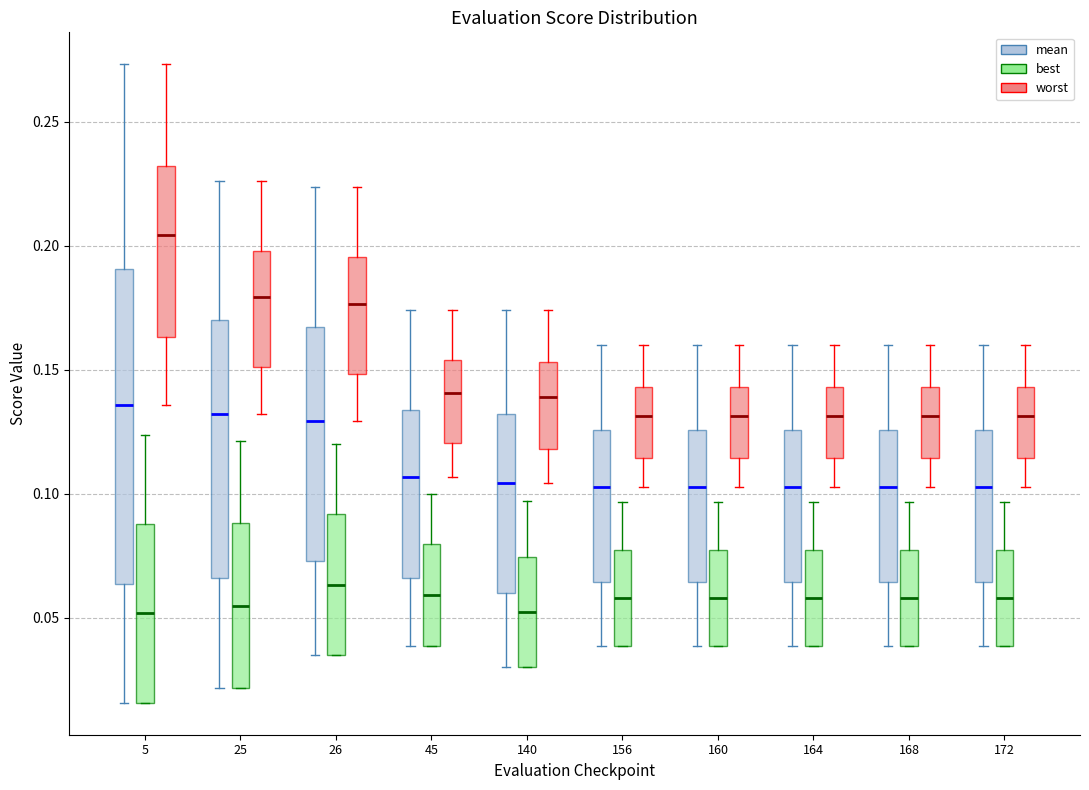

Reading left to right, transcribe this box plot: for each box, give where its median line is, the range the box spans, and where its two whiskers end, as read against the y-axis. The values are not printed on the chart, so give them approximately, as read against the axis.

5 (mean): median 0.135, box 0.065 to 0.190, whiskers 0.015 to 0.275
5 (best): median 0.050, box 0.015 to 0.090, whiskers 0.015 to 0.125
5 (worst): median 0.205, box 0.165 to 0.230, whiskers 0.135 to 0.275
25 (mean): median 0.130, box 0.065 to 0.170, whiskers 0.020 to 0.225
25 (best): median 0.055, box 0.020 to 0.090, whiskers 0.020 to 0.120
25 (worst): median 0.180, box 0.150 to 0.200, whiskers 0.130 to 0.225
26 (mean): median 0.130, box 0.075 to 0.165, whiskers 0.035 to 0.225
26 (best): median 0.065, box 0.035 to 0.090, whiskers 0.035 to 0.120
26 (worst): median 0.175, box 0.150 to 0.195, whiskers 0.130 to 0.225
45 (mean): median 0.105, box 0.065 to 0.135, whiskers 0.040 to 0.175
45 (best): median 0.060, box 0.040 to 0.080, whiskers 0.040 to 0.100
45 (worst): median 0.140, box 0.120 to 0.155, whiskers 0.105 to 0.175
140 (mean): median 0.105, box 0.060 to 0.130, whiskers 0.030 to 0.175
140 (best): median 0.050, box 0.030 to 0.075, whiskers 0.030 to 0.095
140 (worst): median 0.140, box 0.120 to 0.155, whiskers 0.105 to 0.175
156 (mean): median 0.105, box 0.065 to 0.125, whiskers 0.040 to 0.160
156 (best): median 0.060, box 0.040 to 0.075, whiskers 0.040 to 0.095
156 (worst): median 0.130, box 0.115 to 0.145, whiskers 0.105 to 0.160
160 (mean): median 0.105, box 0.065 to 0.125, whiskers 0.040 to 0.160
160 (best): median 0.060, box 0.040 to 0.075, whiskers 0.040 to 0.095
160 (worst): median 0.130, box 0.115 to 0.145, whiskers 0.105 to 0.160
164 (mean): median 0.105, box 0.065 to 0.125, whiskers 0.040 to 0.160
164 (best): median 0.060, box 0.040 to 0.075, whiskers 0.040 to 0.095
164 (worst): median 0.130, box 0.115 to 0.145, whiskers 0.105 to 0.160
168 (mean): median 0.105, box 0.065 to 0.125, whiskers 0.040 to 0.160
168 (best): median 0.060, box 0.040 to 0.075, whiskers 0.040 to 0.095
168 (worst): median 0.130, box 0.115 to 0.145, whiskers 0.105 to 0.160
172 (mean): median 0.105, box 0.065 to 0.125, whiskers 0.040 to 0.160
172 (best): median 0.060, box 0.040 to 0.075, whiskers 0.040 to 0.095
172 (worst): median 0.130, box 0.115 to 0.145, whiskers 0.105 to 0.160